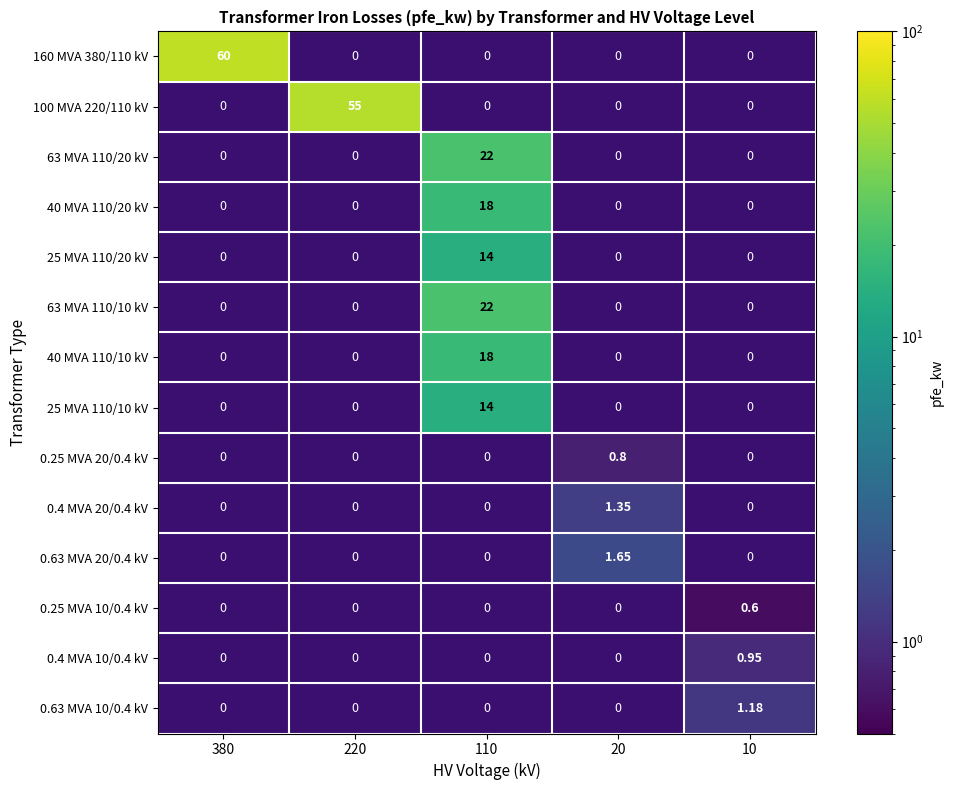

The 40 MVA 110/10 kV series shows 18.0 at 110. True or false?

True